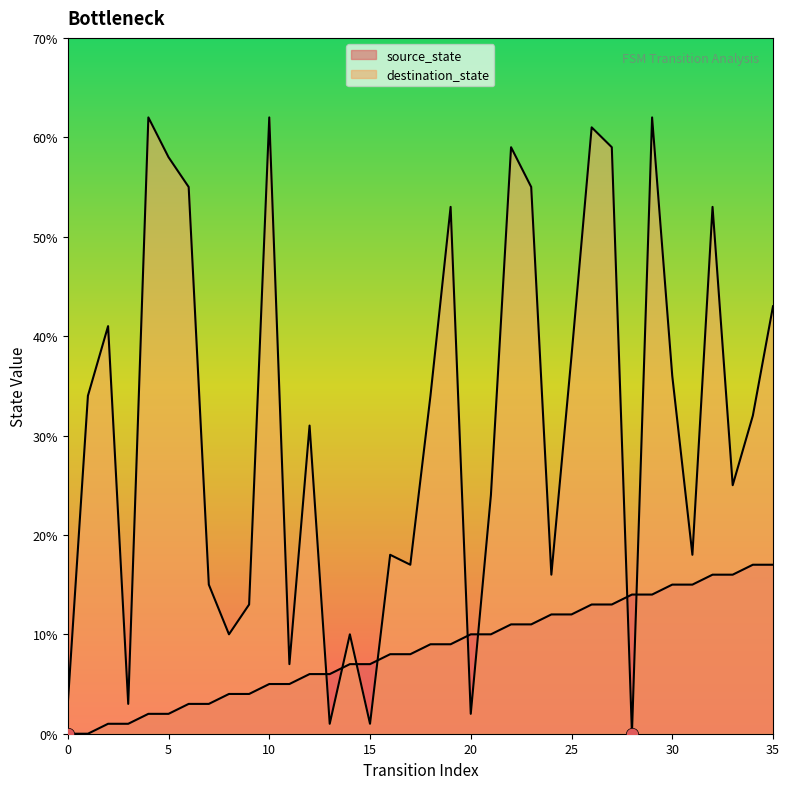

Which series reaches the minimum Y coordinate?

source_state